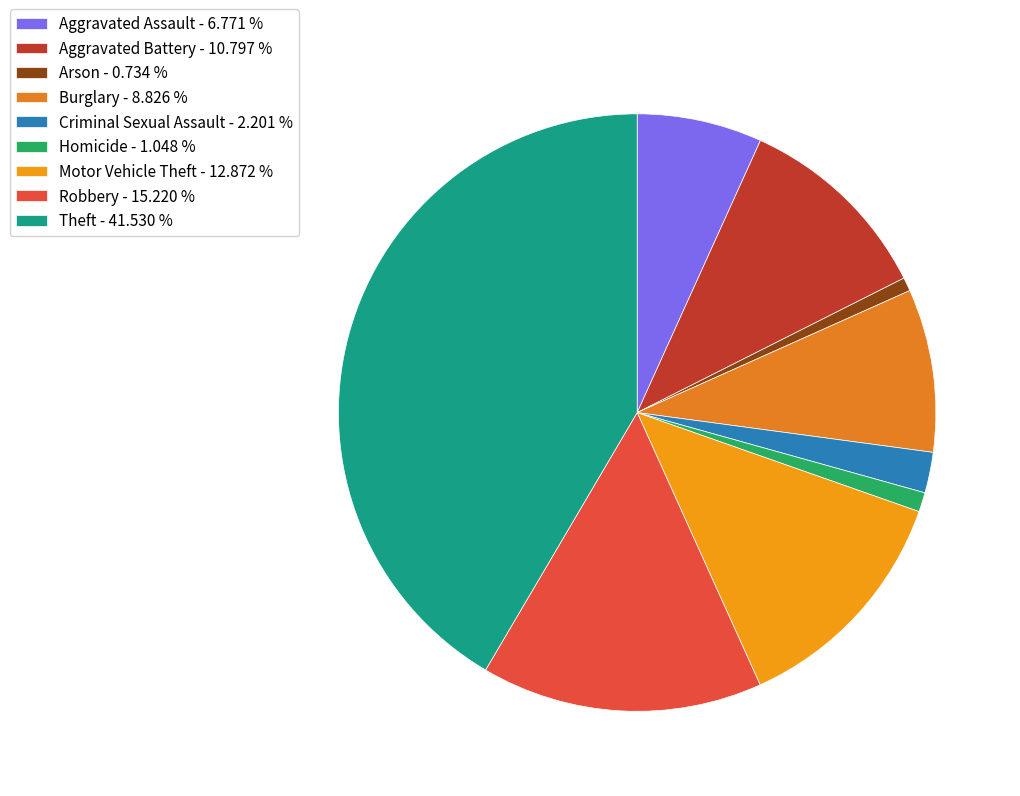

How many slices are in this pie chart?

9